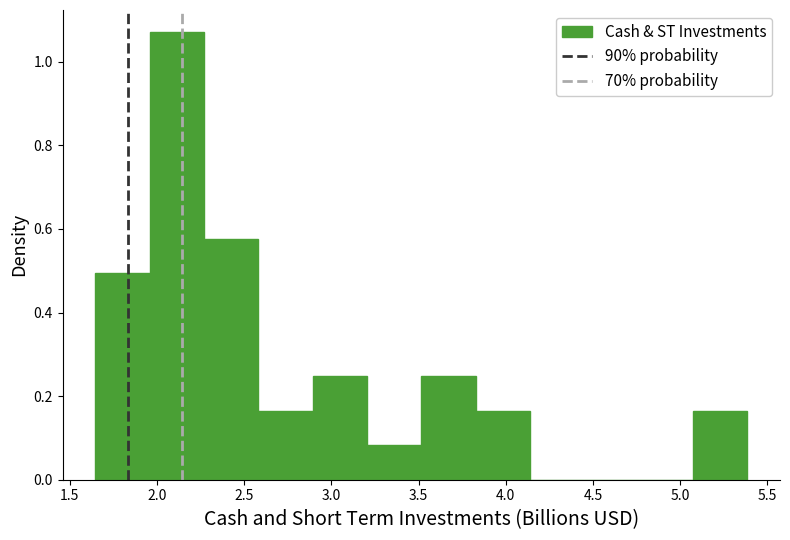

Reading left to right, list every bar in this chart as the range it spans on the x-axis followed by its height. Neither the bar edges nor the heights are printed on the chart, so give them approximately, as read against the axes.

1.65 to 1.95: 0.50
1.95 to 2.25: 1.08
2.25 to 2.60: 0.58
2.60 to 2.90: 0.16
2.90 to 3.20: 0.24
3.20 to 3.50: 0.08
3.50 to 3.85: 0.24
3.85 to 4.15: 0.16
4.15 to 4.45: 0
4.45 to 4.75: 0
4.75 to 5.05: 0
5.05 to 5.40: 0.16